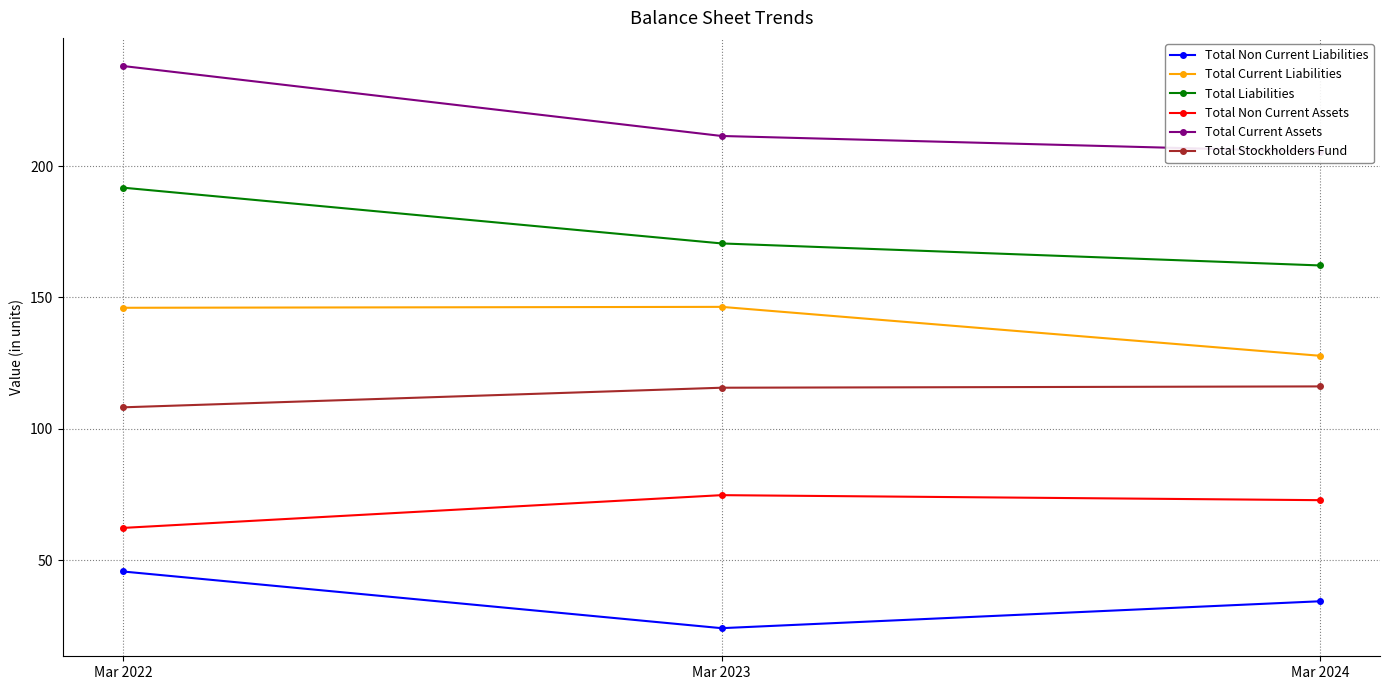

At which label does Total Liabilities reach its peak?

Mar 2022